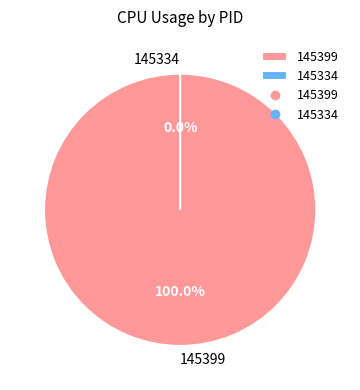

Combined, what portion of the pie is 145334 and 145399?

100.0%